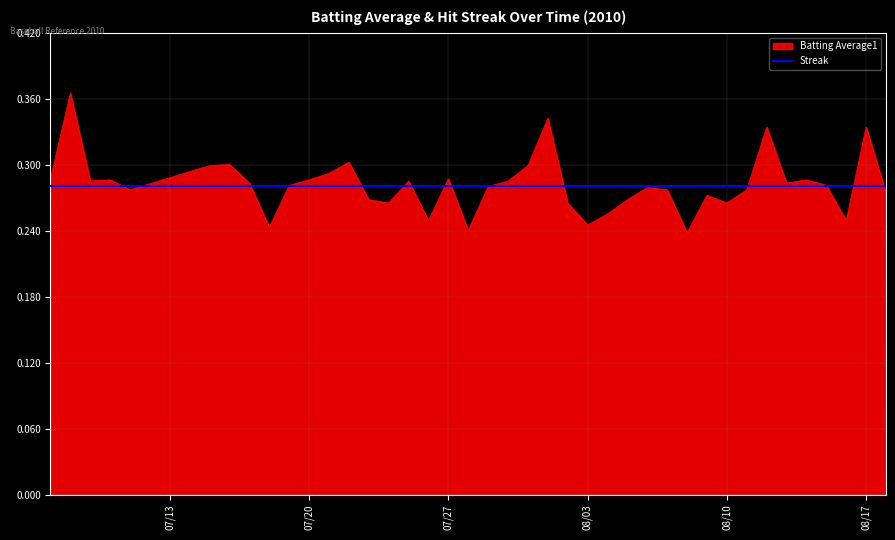

The Batting Average1 series shows 0.1 at 08/10. True or false?

False